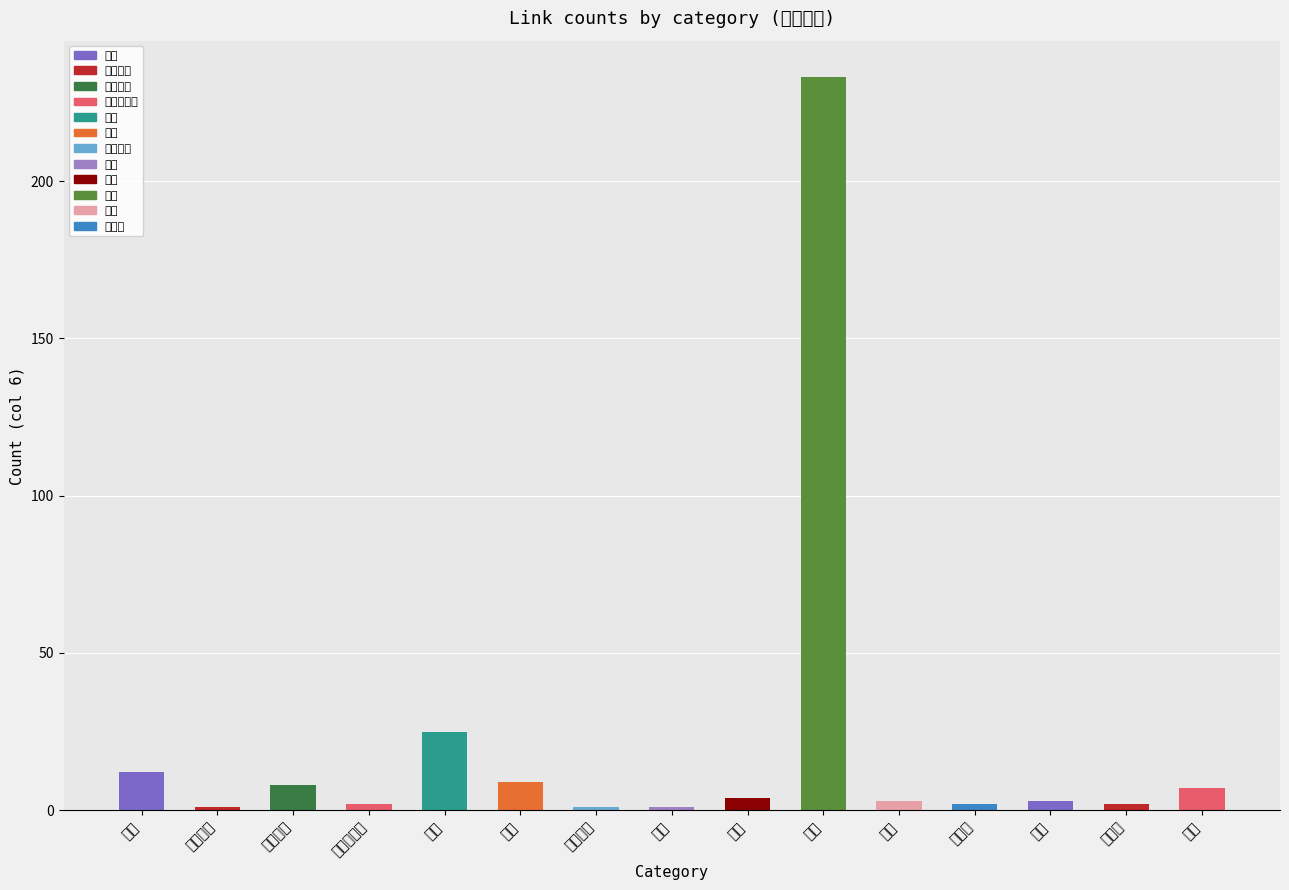

What is the sum of the values at 體制 and 民族?

236